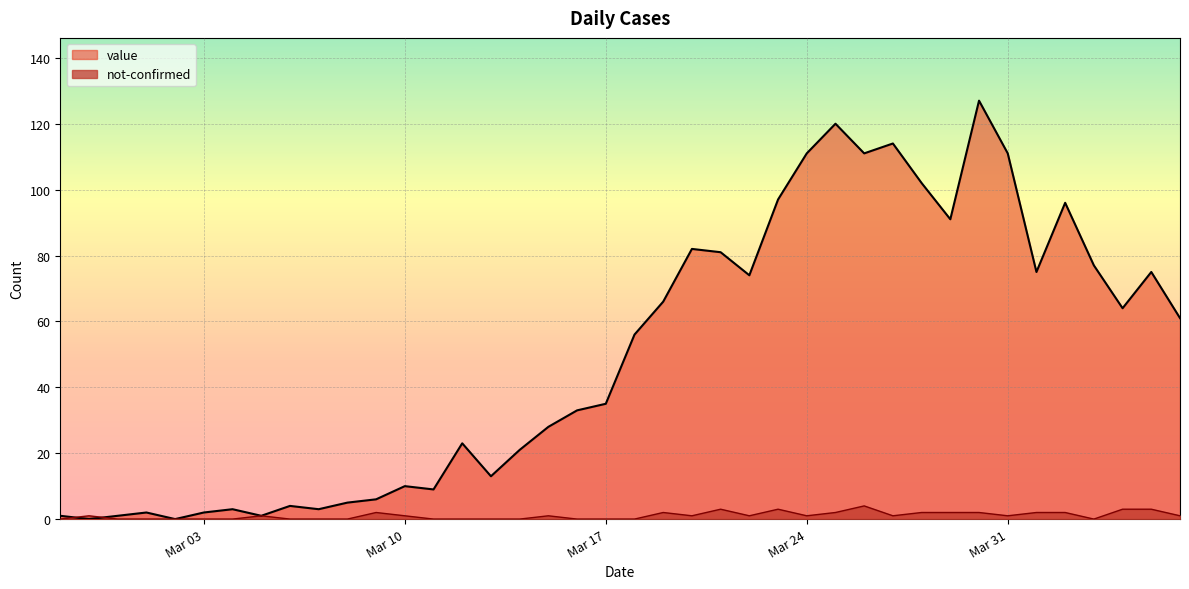

What is the label of the 15th point from the left?

2020-03-12